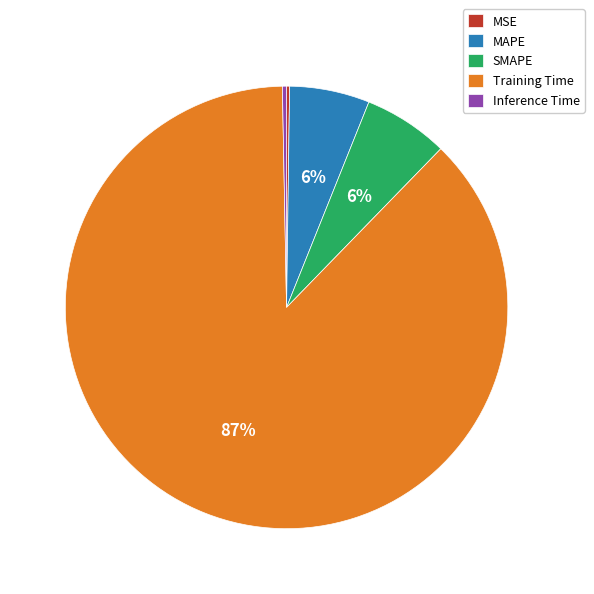

What is the majority slice?

Training Time